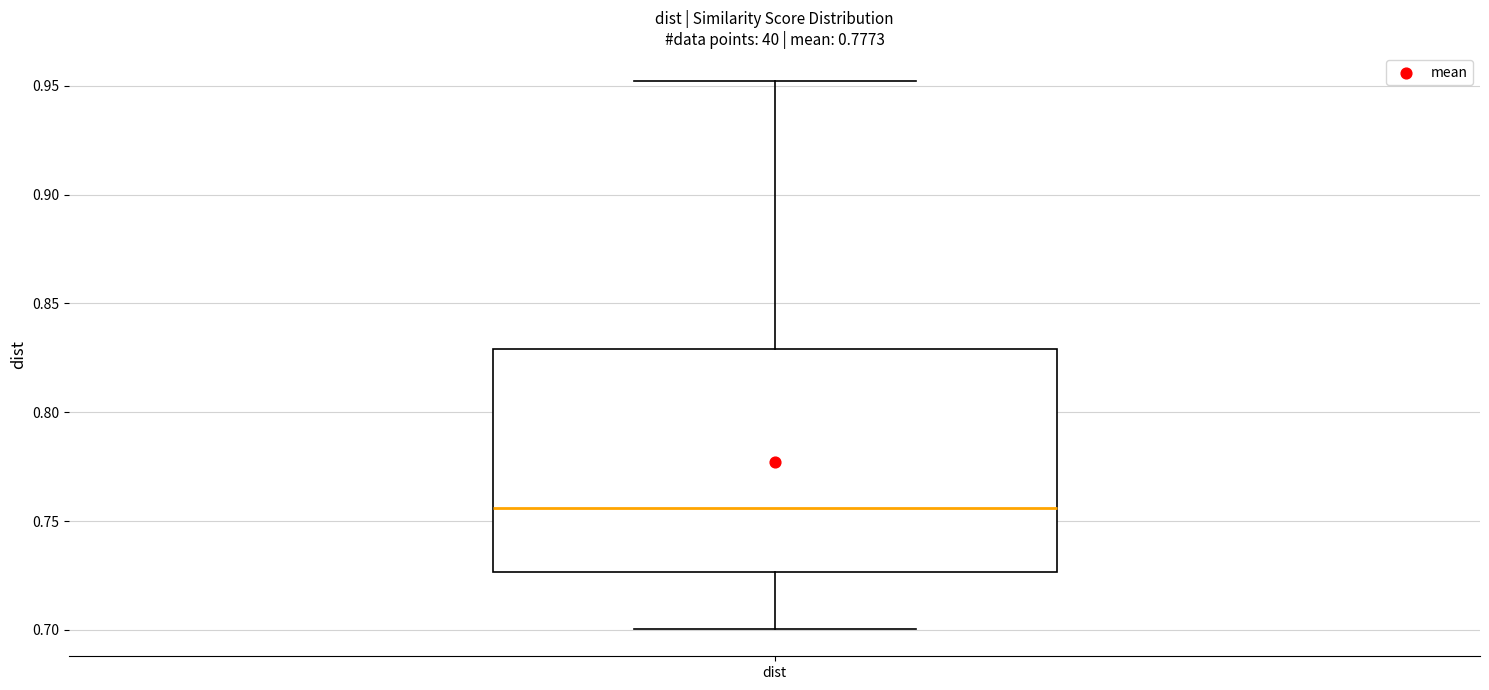

Read this box plot against the y-axis: the position of the median line, the range covered by the box, and the ends of both whiskers. The values are not printed on the chart, so give them approximately, as read against the axis.

median 0.755, box 0.725 to 0.830, whiskers 0.700 to 0.950